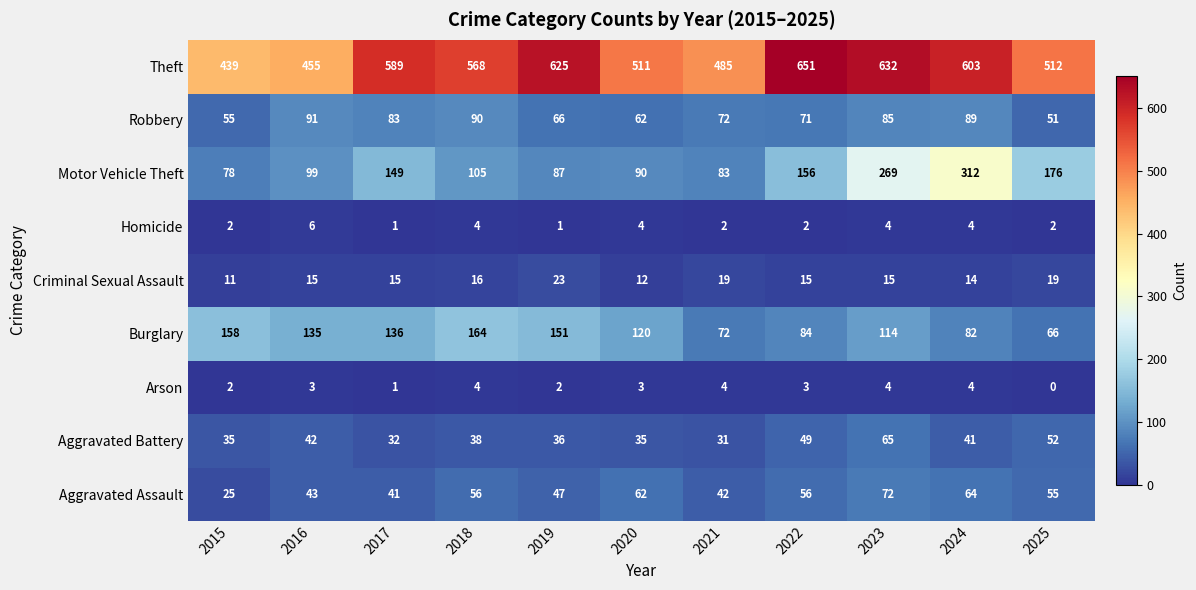

What is the greatest value displayed?

651